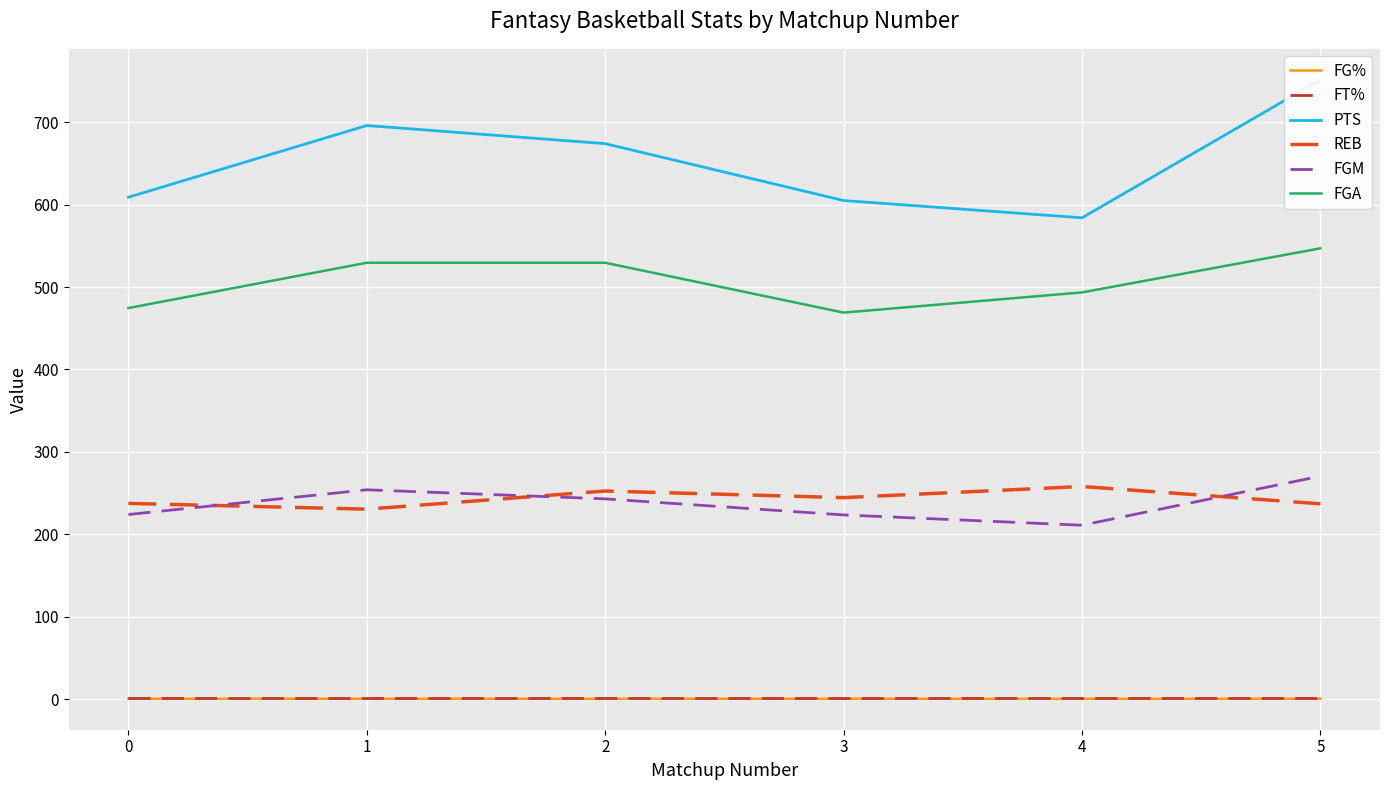

In REB, how many points are higher than both neighbors (excluding endpoints)?

2